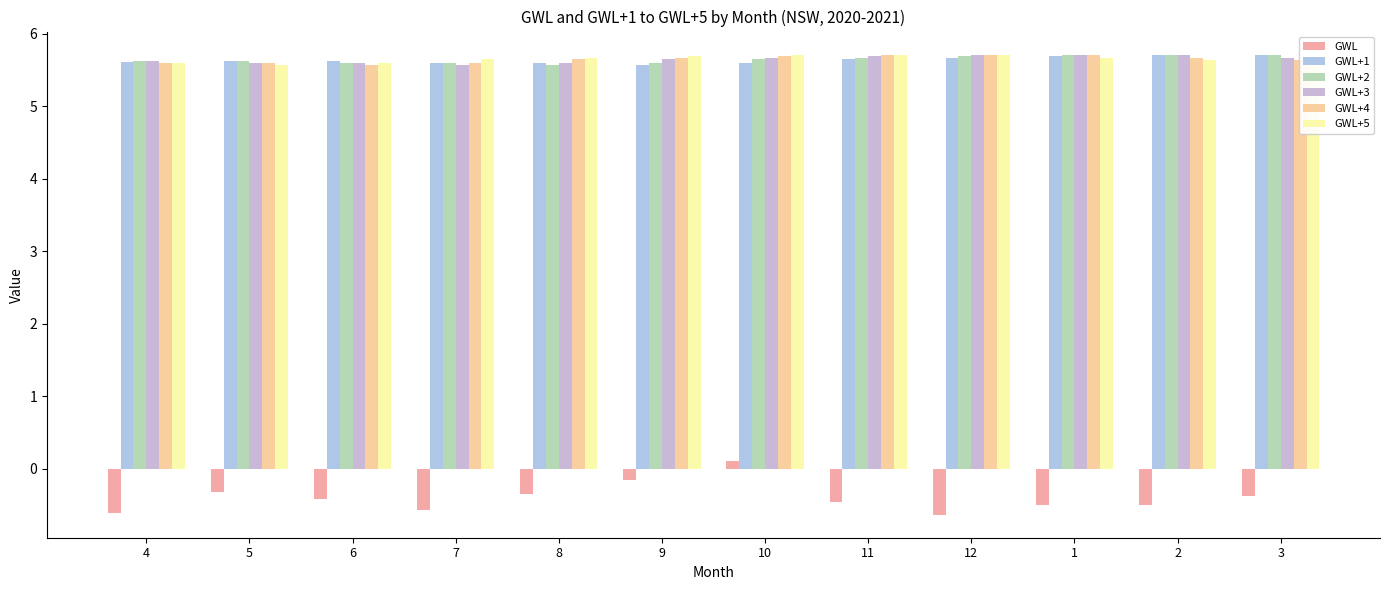

Reading left to right, transcribe all the data shown in this chart.

GWL: -0.6	-0.3	-0.4	-0.6	-0.3	-0.1	0.1	-0.5	-0.6	-0.5	-0.5	-0.4
GWL+1: 5.6	5.6	5.6	5.6	5.6	5.6	5.6	5.6	5.7	5.7	5.7	5.7
GWL+2: 5.6	5.6	5.6	5.6	5.6	5.6	5.6	5.7	5.7	5.7	5.7	5.7
GWL+3: 5.6	5.6	5.6	5.6	5.6	5.6	5.7	5.7	5.7	5.7	5.7	5.7
GWL+4: 5.6	5.6	5.6	5.6	5.6	5.7	5.7	5.7	5.7	5.7	5.7	5.6
GWL+5: 5.6	5.6	5.6	5.6	5.7	5.7	5.7	5.7	5.7	5.7	5.6	5.6